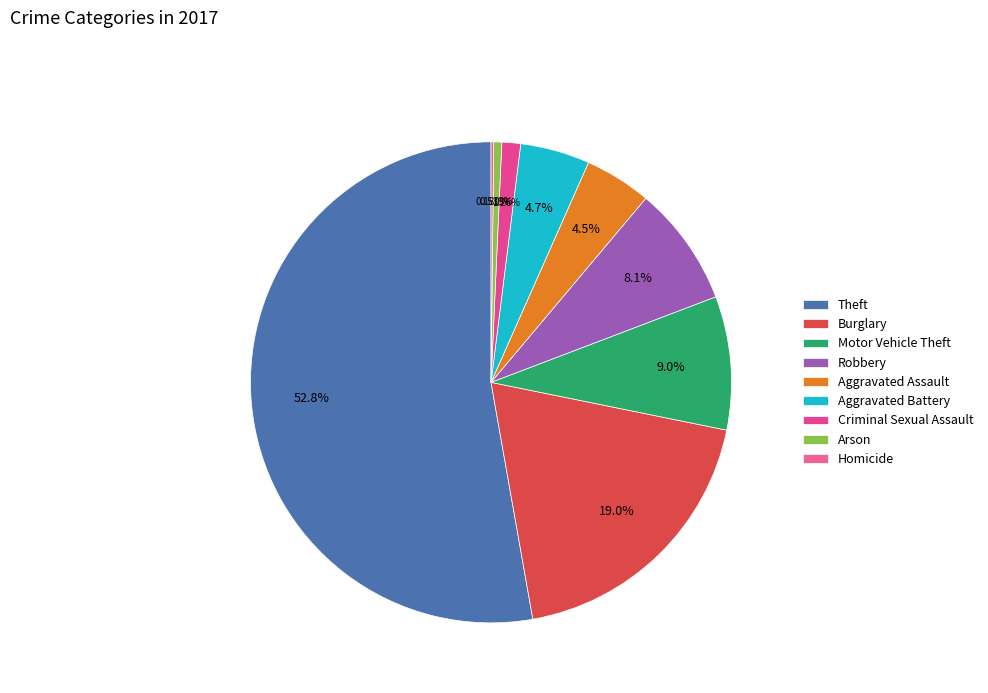

Count the number of slices in the pie.

9